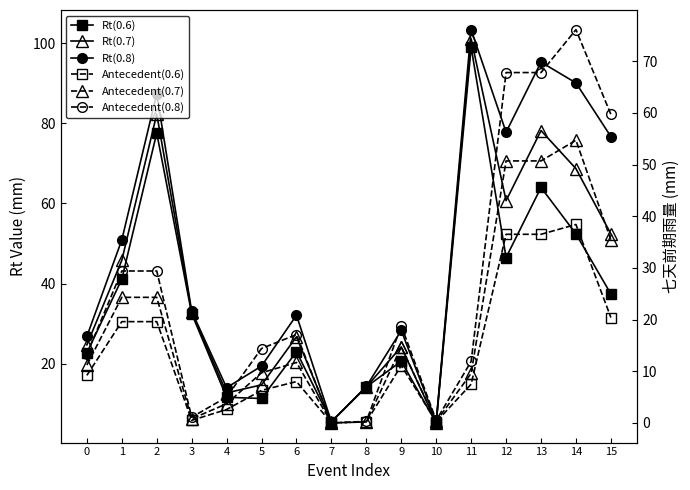

What is the total value across all series at 6?

118.6